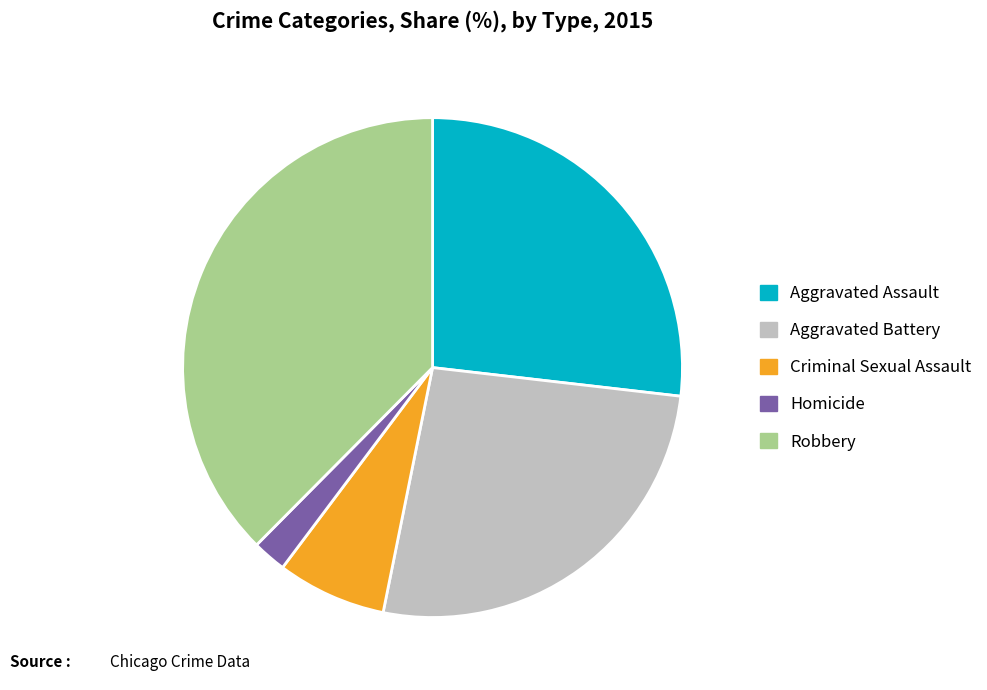

Which slice is the largest?

Robbery